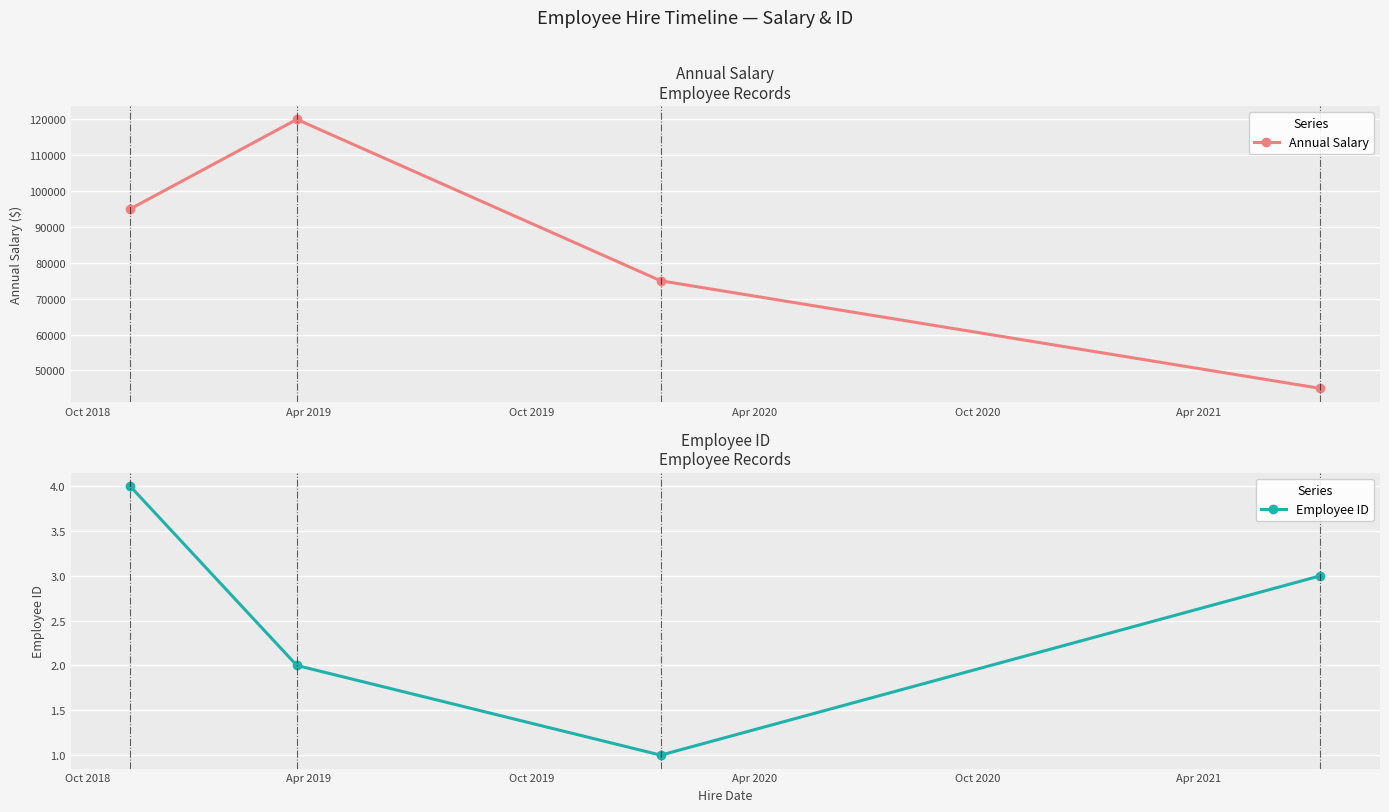

What is the average value of the Annual Salary series?

83750